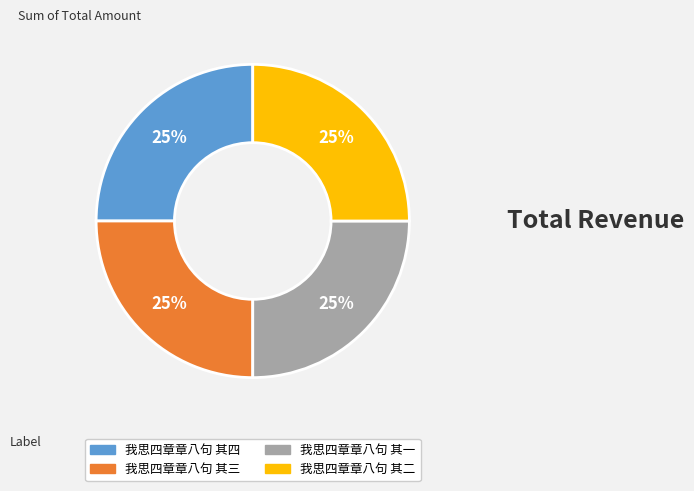

To the nearest percent, what percentage of the pie is 我思四章章八句 其一?

25%